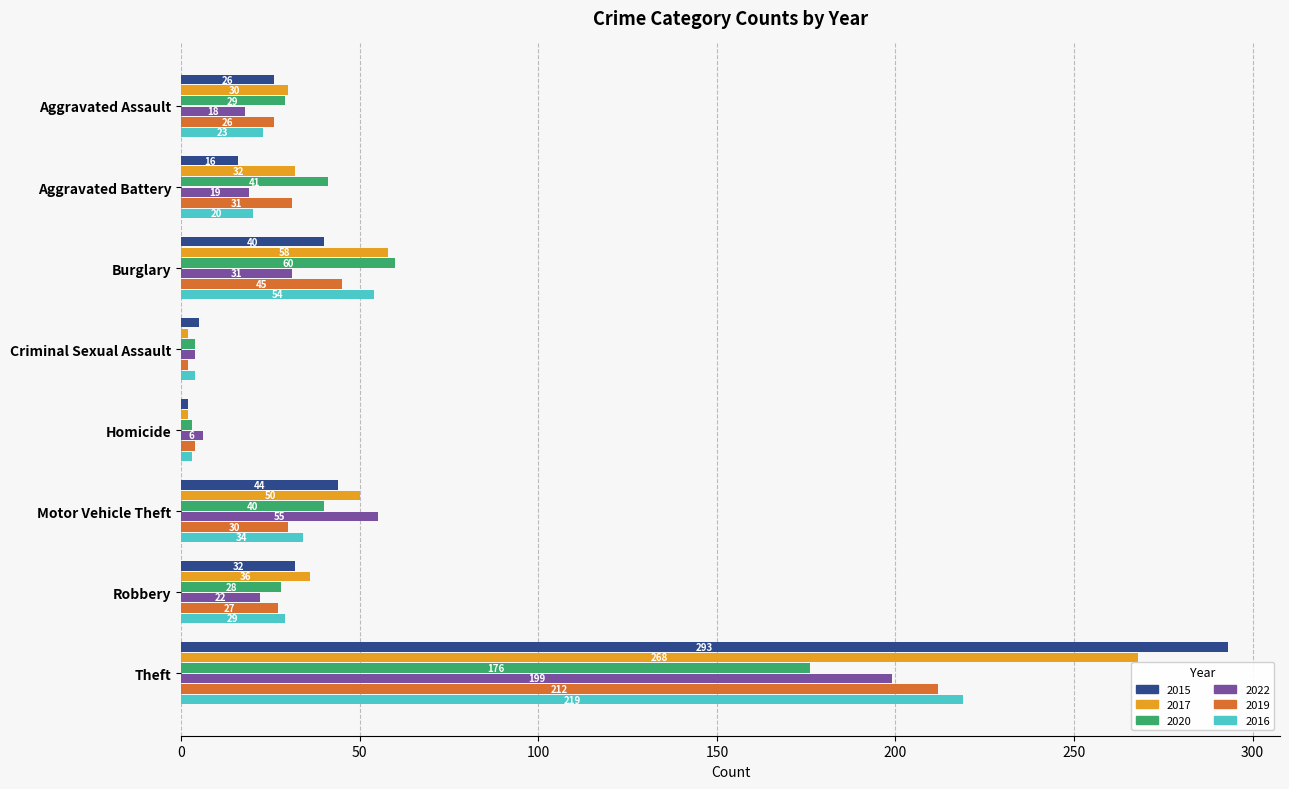

Rank the series by their maximum value, from lowest to highest.

2020, 2022, 2019, 2016, 2017, 2015